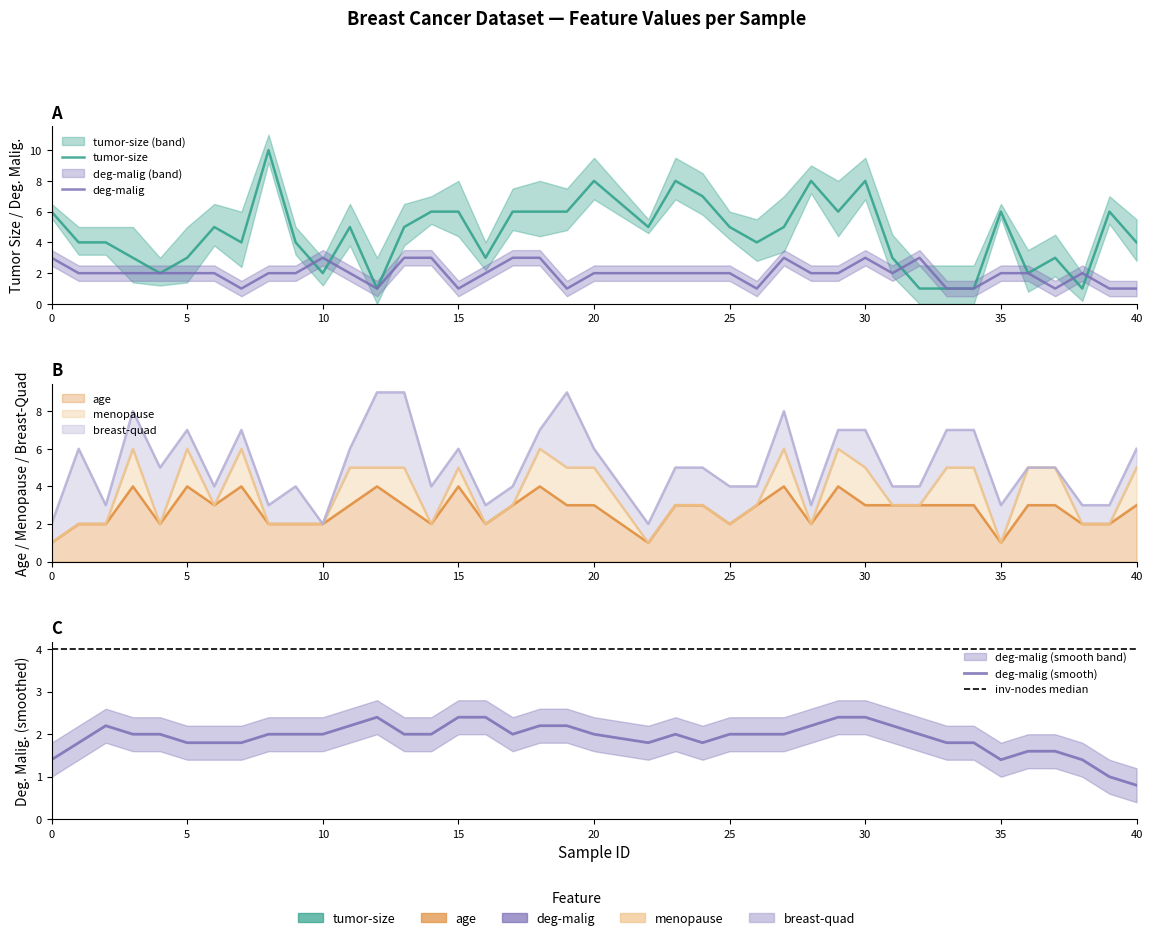

The age series shows 3 at 33. True or false?

True